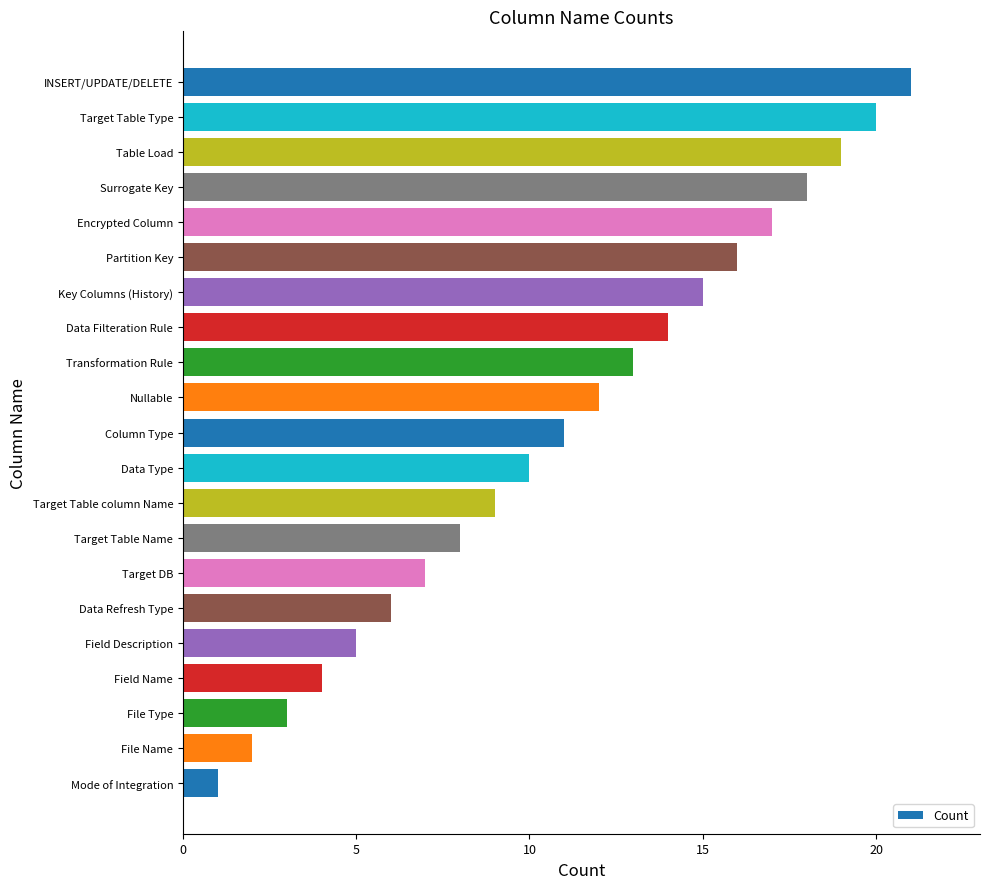

Is it true that the value at Table Load is 31?

False